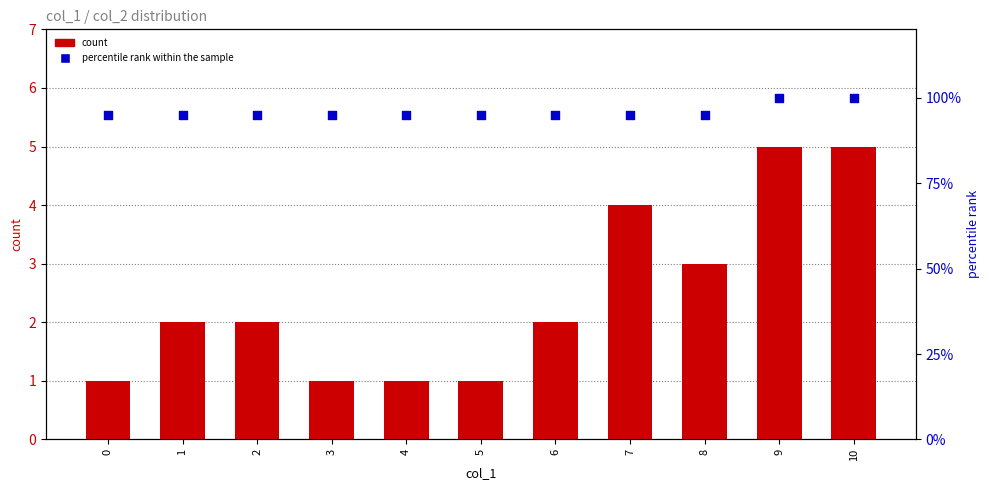

At which category is the sum across all series the highest?

9